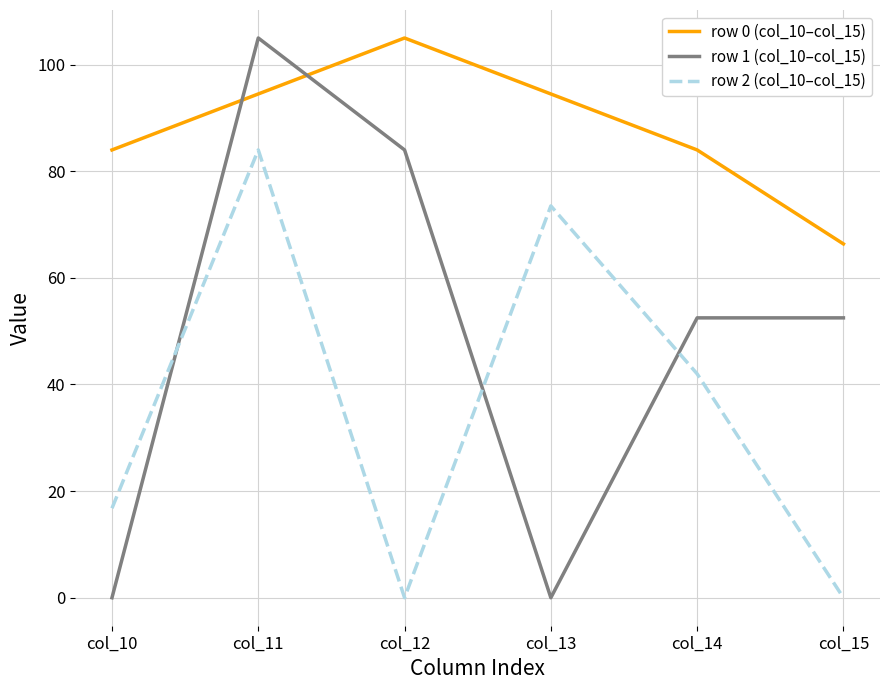

In row 0 (col_10–col_15), how many points are higher than both neighbors (excluding endpoints)?

1